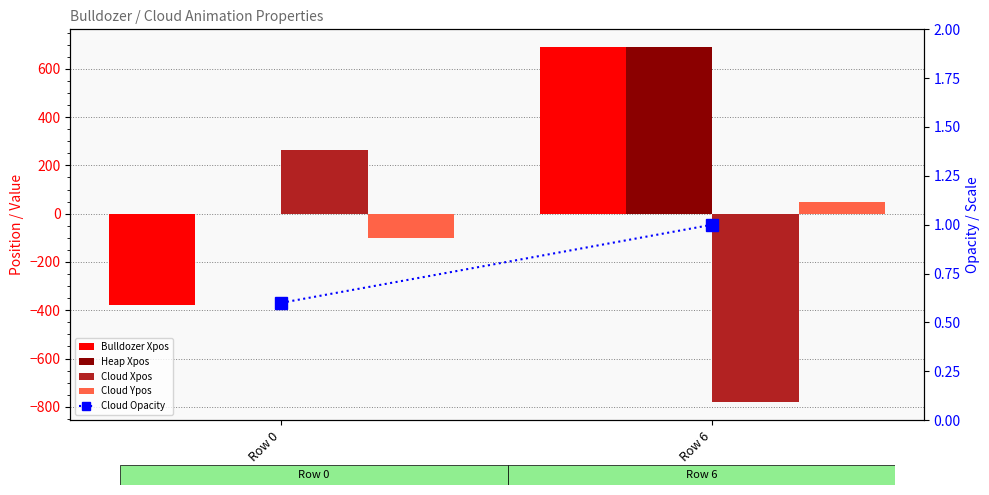

What is the spread (max minus min) of values at Row 0?

644.0